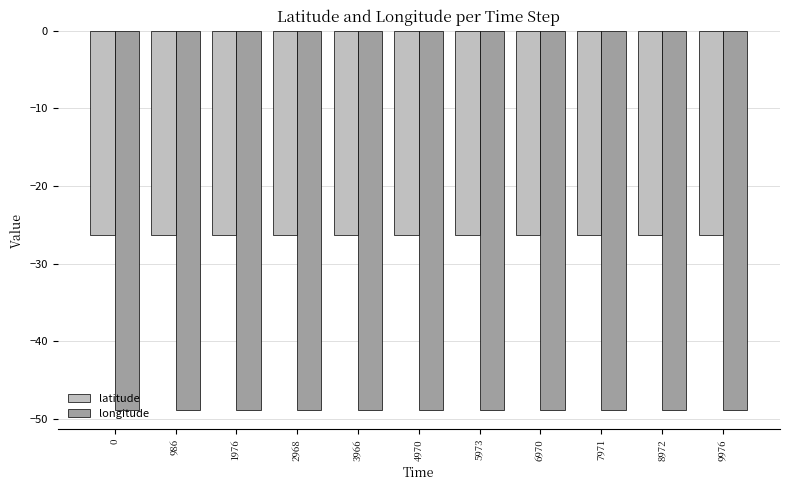

What is the sum of the longitude values at 2968 and 0?

-97.7